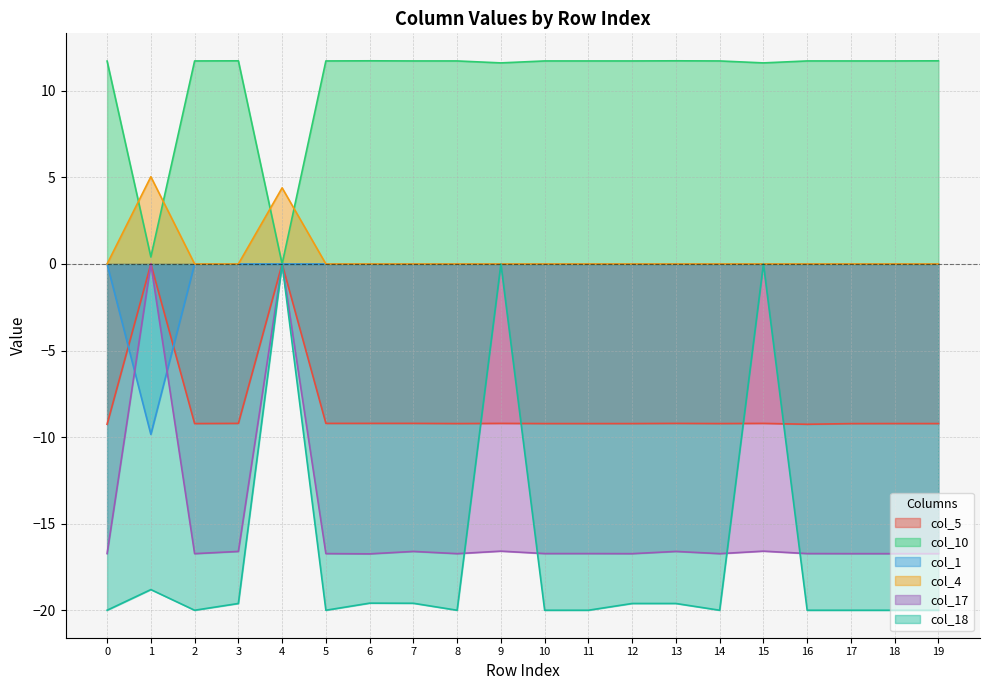

Reading left to right, transcribe all the data shown in this chart.

col_5: 0=-9.3	1=0.0	2=-9.2	3=-9.2	4=0.0	5=-9.2	6=-9.2	7=-9.2	8=-9.2	9=-9.2	10=-9.2	11=-9.2	12=-9.2	13=-9.2	14=-9.2	15=-9.2	16=-9.3	17=-9.2	18=-9.2	19=-9.2
col_10: 0=11.7	1=0.4	2=11.7	3=11.7	4=0.0	5=11.7	6=11.7	7=11.7	8=11.7	9=11.6	10=11.7	11=11.7	12=11.7	13=11.7	14=11.7	15=11.6	16=11.7	17=11.7	18=11.7	19=11.7
col_1: 0=0.0	1=-9.8	2=0.0	3=0.0	4=0.0	5=0.0	6=0.0	7=0.0	8=0.0	9=0.0	10=0.0	11=0.0	12=0.0	13=0.0	14=0.0	15=0.0	16=0.0	17=0.0	18=0.0	19=0.0
col_4: 0=0.0	1=5.0	2=0.0	3=0.0	4=4.4	5=0.0	6=0.0	7=0.0	8=0.0	9=0.0	10=0.0	11=0.0	12=0.0	13=0.0	14=0.0	15=0.0	16=0.0	17=0.0	18=0.0	19=0.0
col_17: 0=-16.7	1=0.0	2=-16.7	3=-16.6	4=0.0	5=-16.7	6=-16.7	7=-16.6	8=-16.7	9=-16.6	10=-16.7	11=-16.7	12=-16.7	13=-16.6	14=-16.7	15=-16.6	16=-16.7	17=-16.7	18=-16.7	19=-16.7
col_18: 0=-20.0	1=-18.8	2=-20.0	3=-19.6	4=0.0	5=-20.0	6=-19.6	7=-19.6	8=-20.0	9=0.0	10=-20.0	11=-20.0	12=-19.6	13=-19.6	14=-20.0	15=0.0	16=-20.0	17=-20.0	18=-20.0	19=-20.0